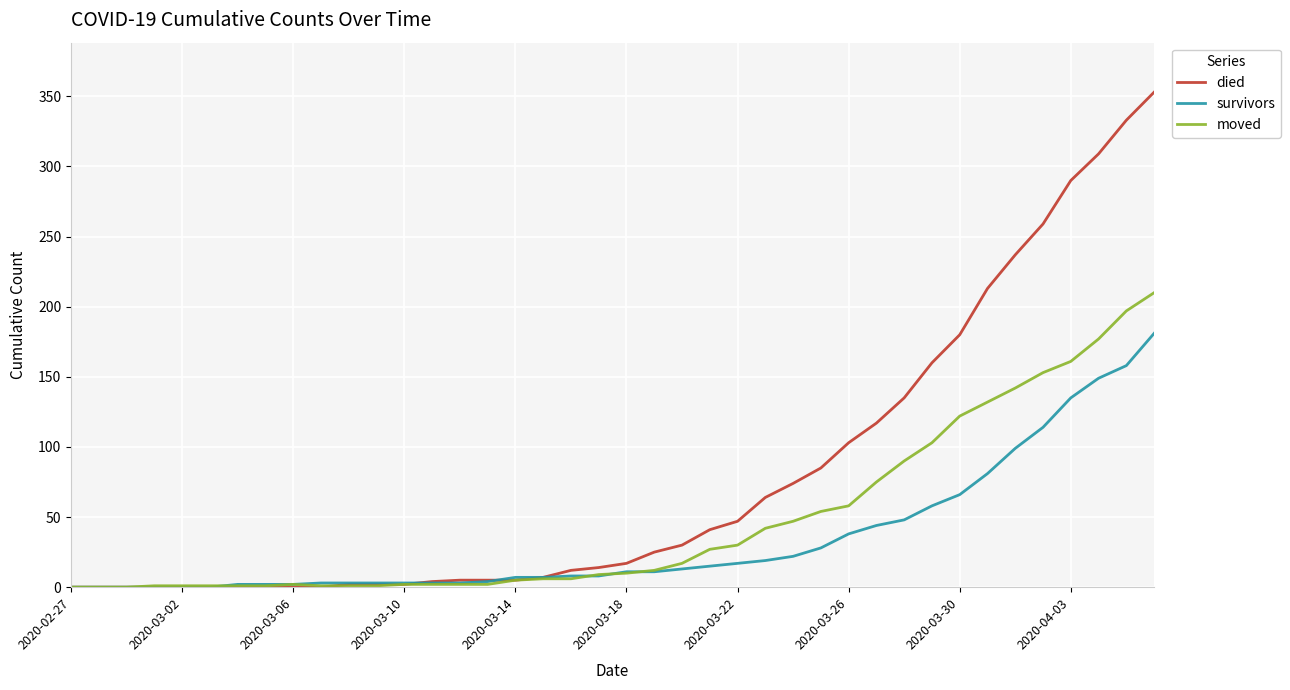

Which series has the largest range (max minus min)?

died